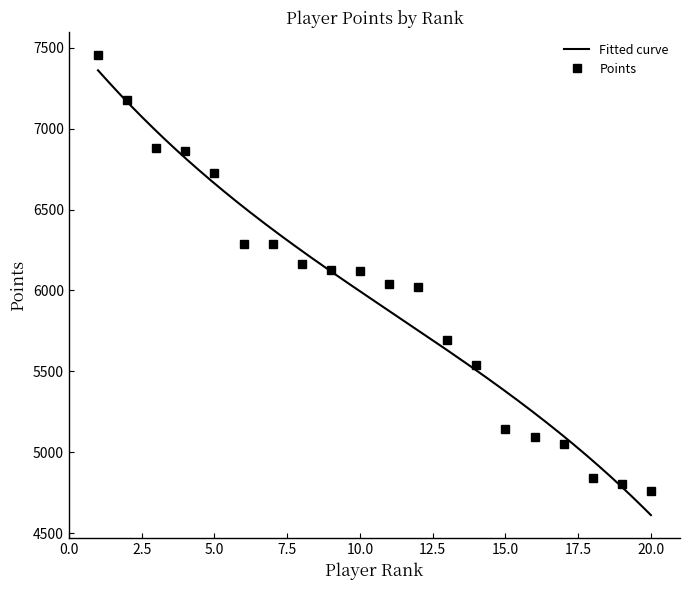

How many data points are above 6123?

9